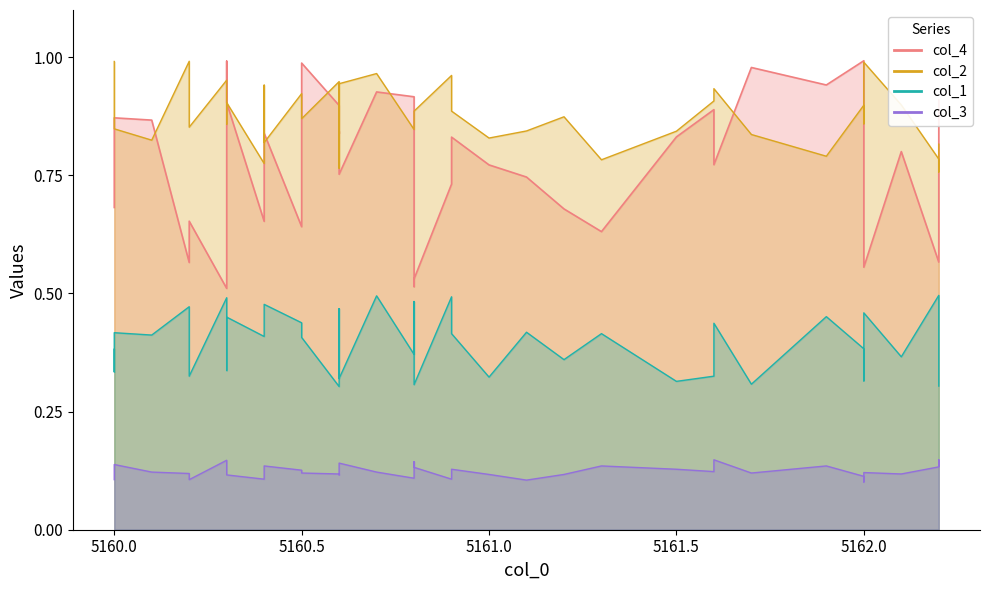

True or false: col_4 has more than 1 interior local peaks.

True